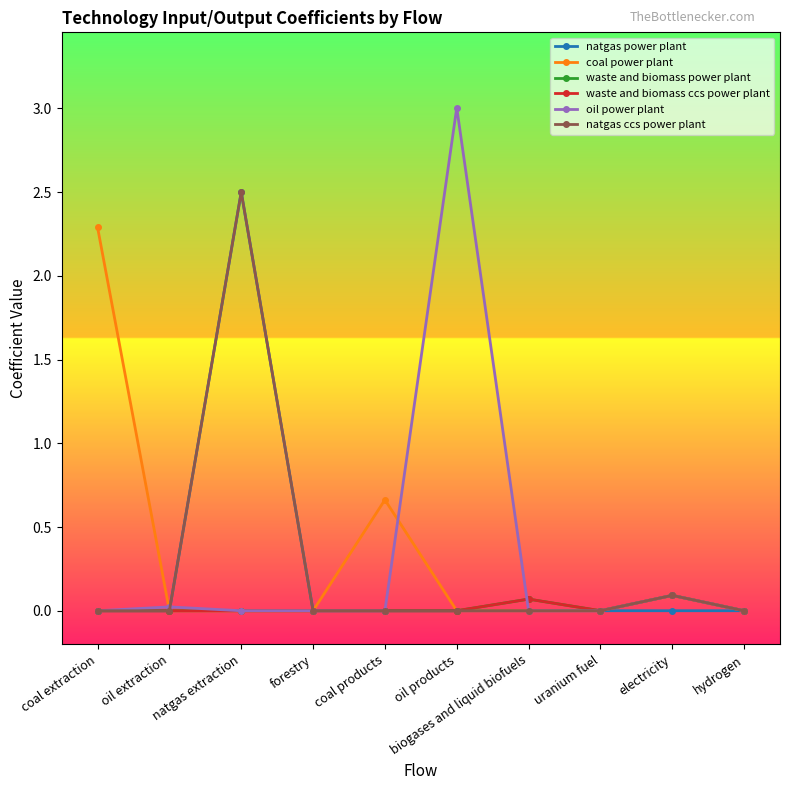

Which category has the lowest value in the coal power plant series?

oil extraction